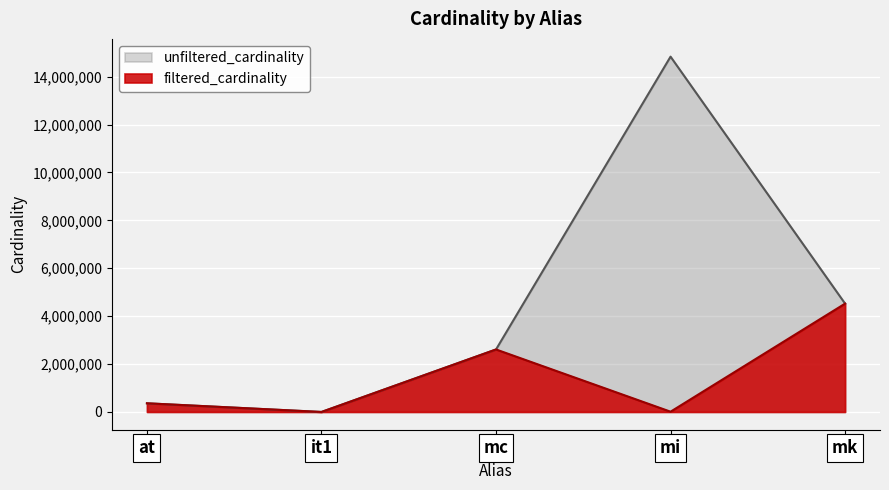

Which label corresponds to the largest value in the chart?

mi